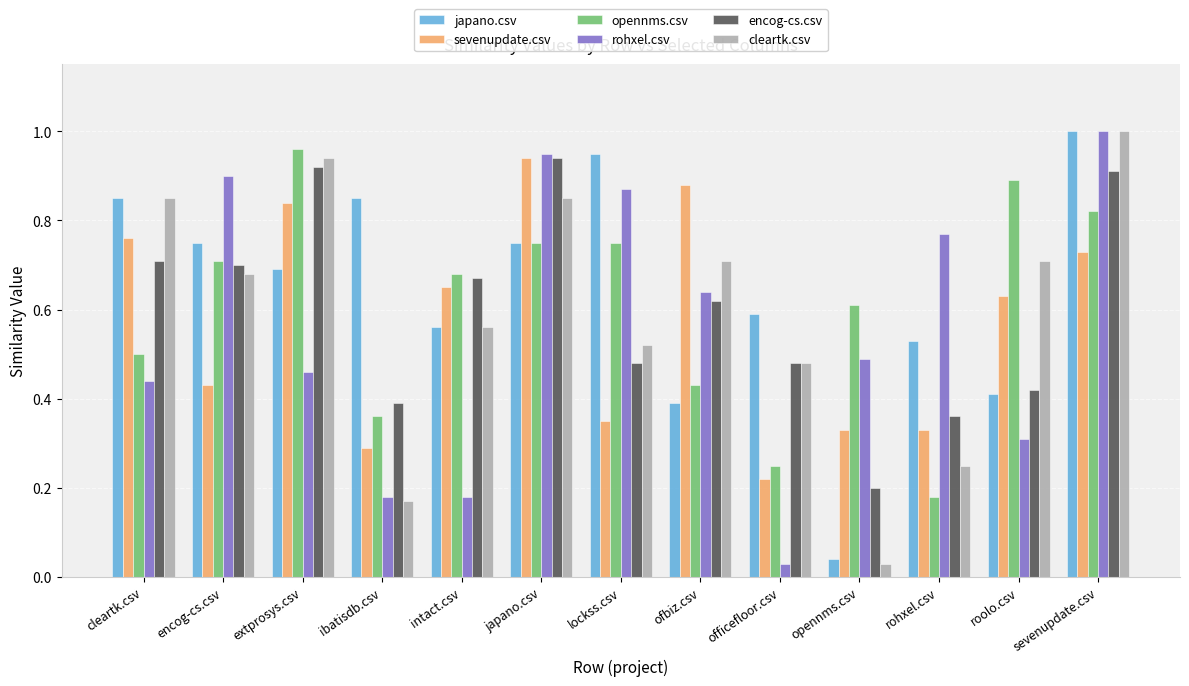

At which label is sevenupdate.csv closest to 0?

officefloor.csv